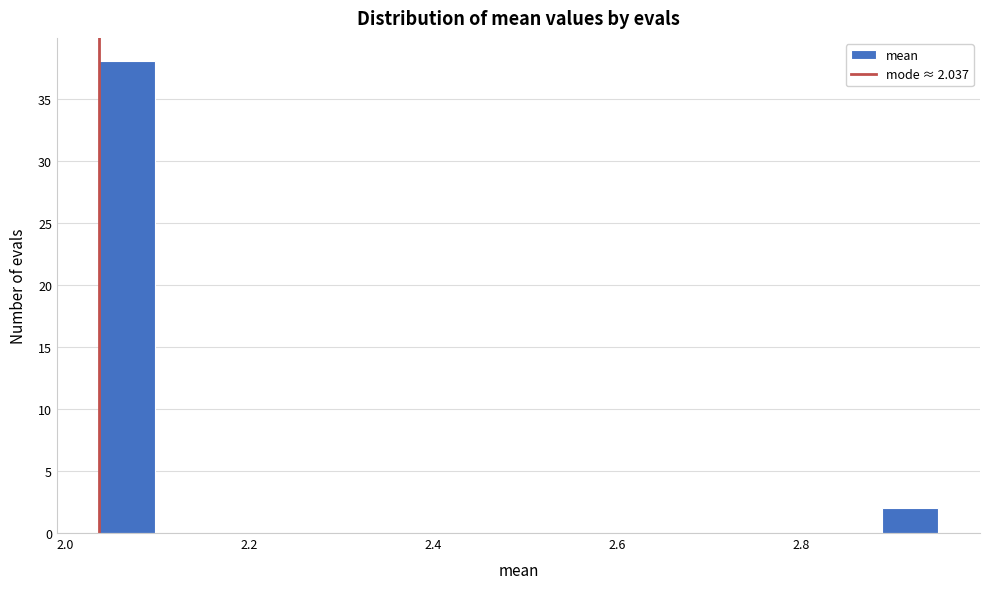

Around what value on the x-axis is the tallest bar? Give the approximate position of its centre, as read against the axis.

2.06